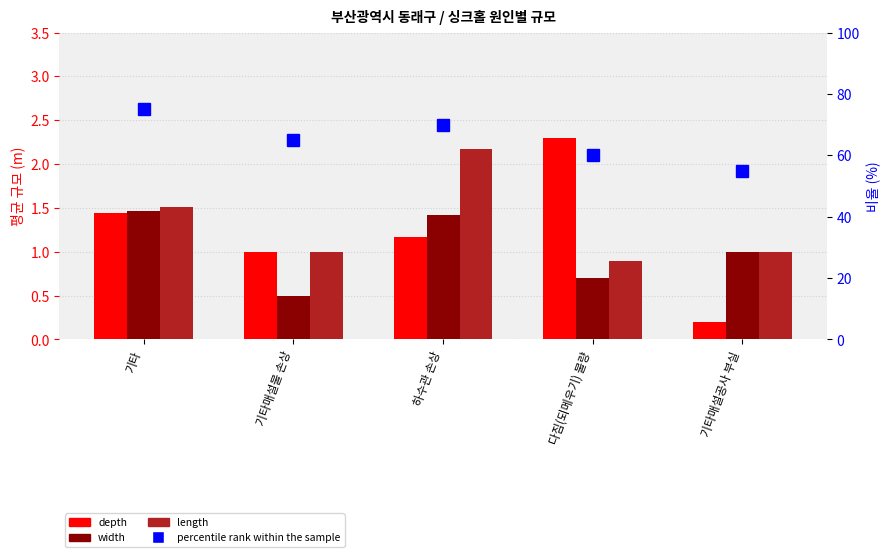

Is it true that width equals 2.1 at 기타?

False